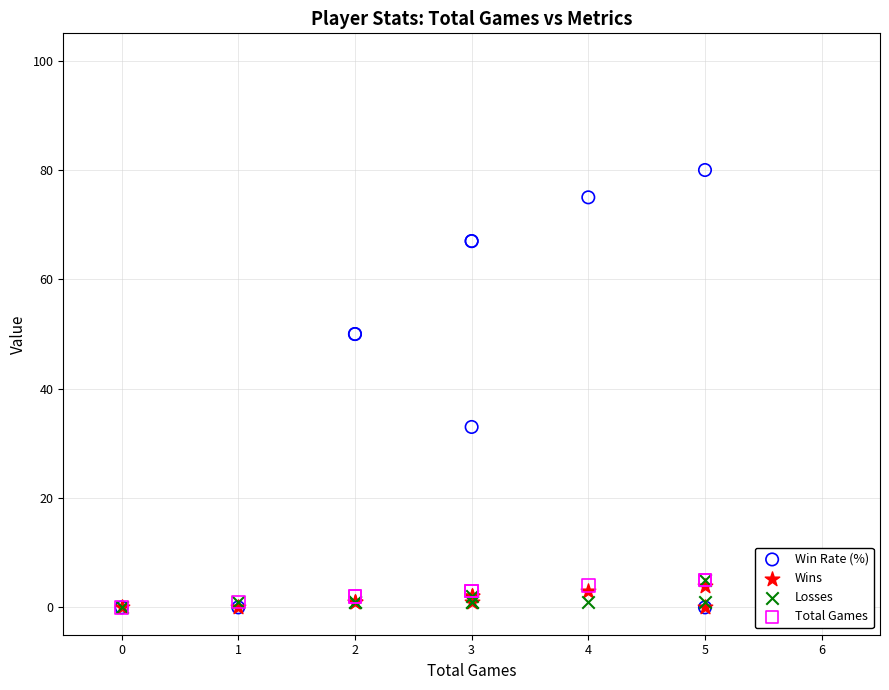

Across all series, what Y value is closest to 40?

33